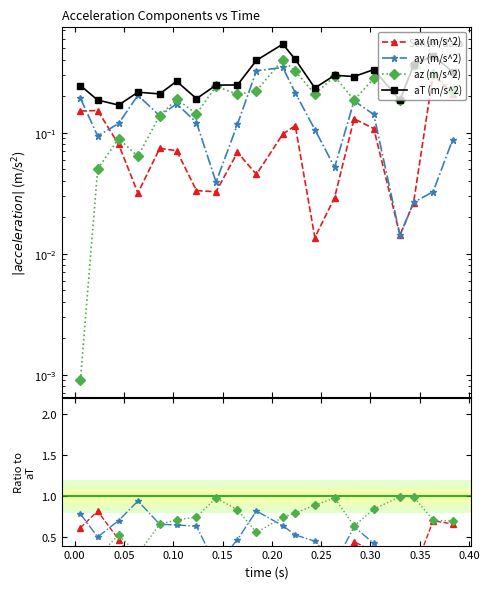

Is the value of aT (m/s^2) at 0.184359 greater than the value of az (m/s^2) at 0.263653?

Yes